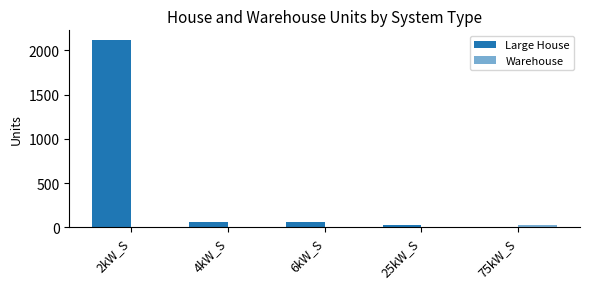

What is the difference between the maximum and second lowest values in the Warehouse series?

26